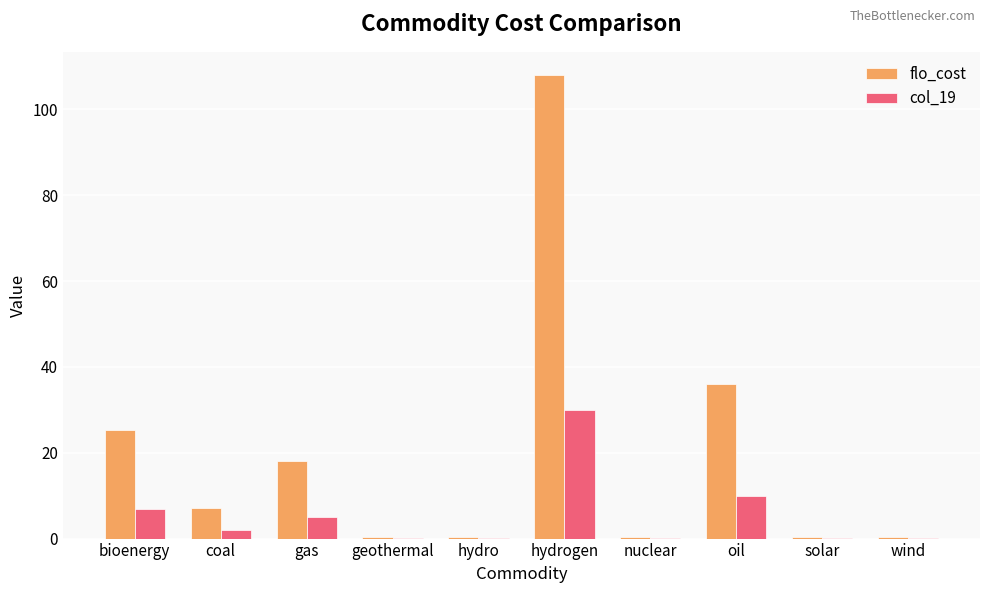

Which series has the largest total across all categories?

flo_cost